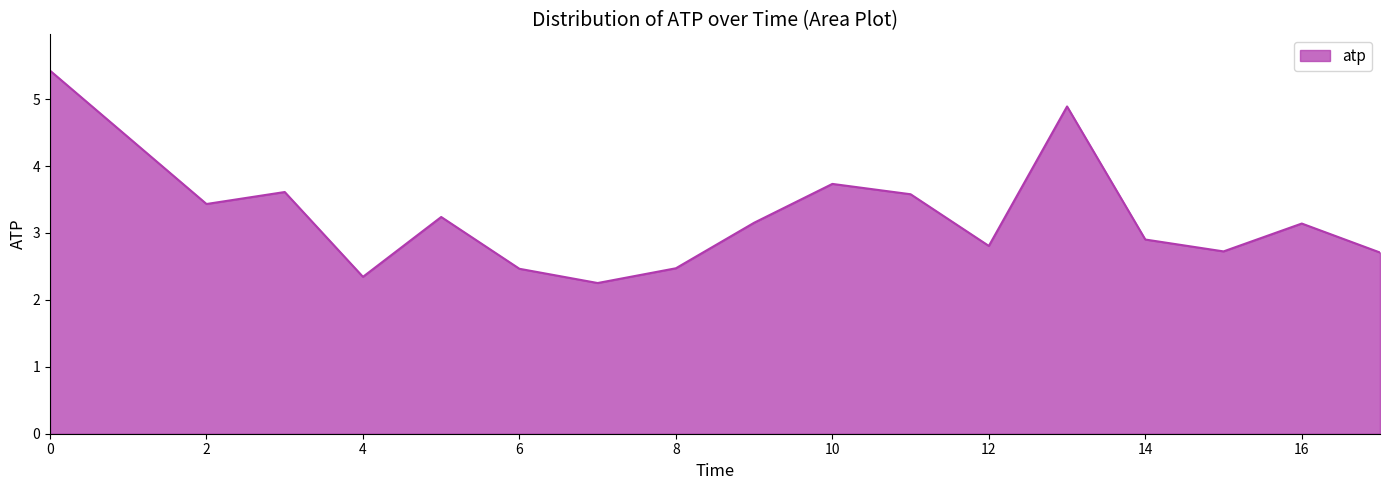

What is the difference between the maximum and minimum values?

3.2